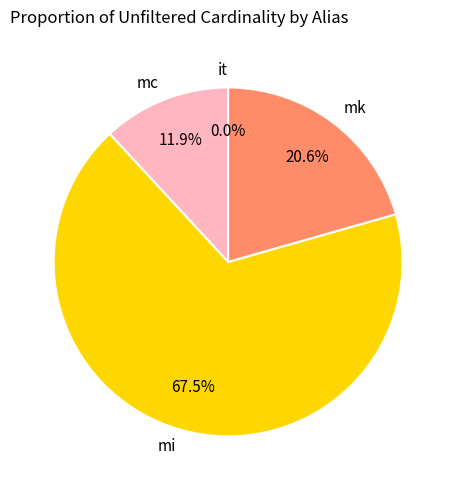

To the nearest percent, what percentage of the pie is mk?

21%